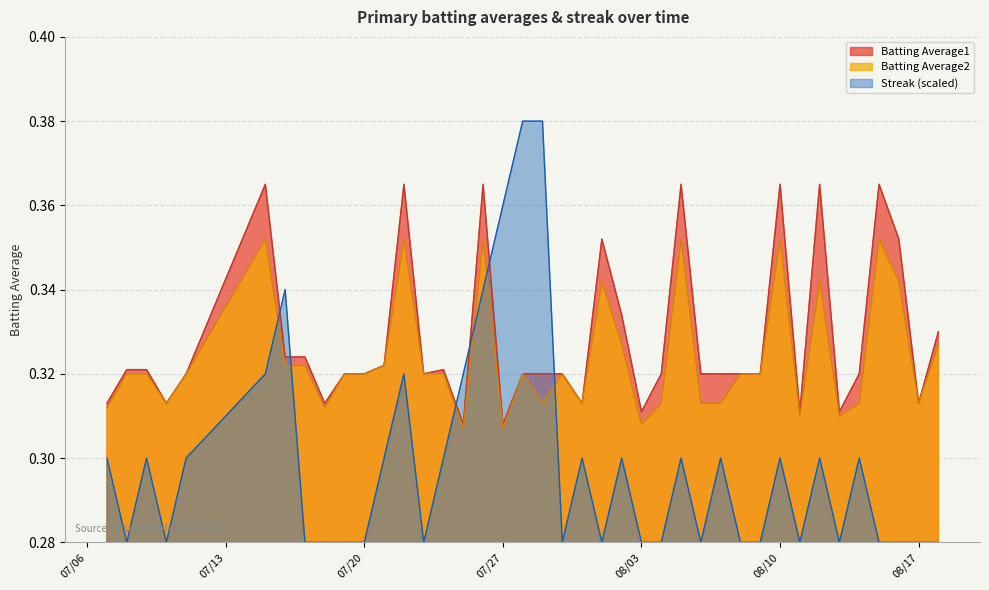

What is the label of the 35th point from the right?

2010-07-15